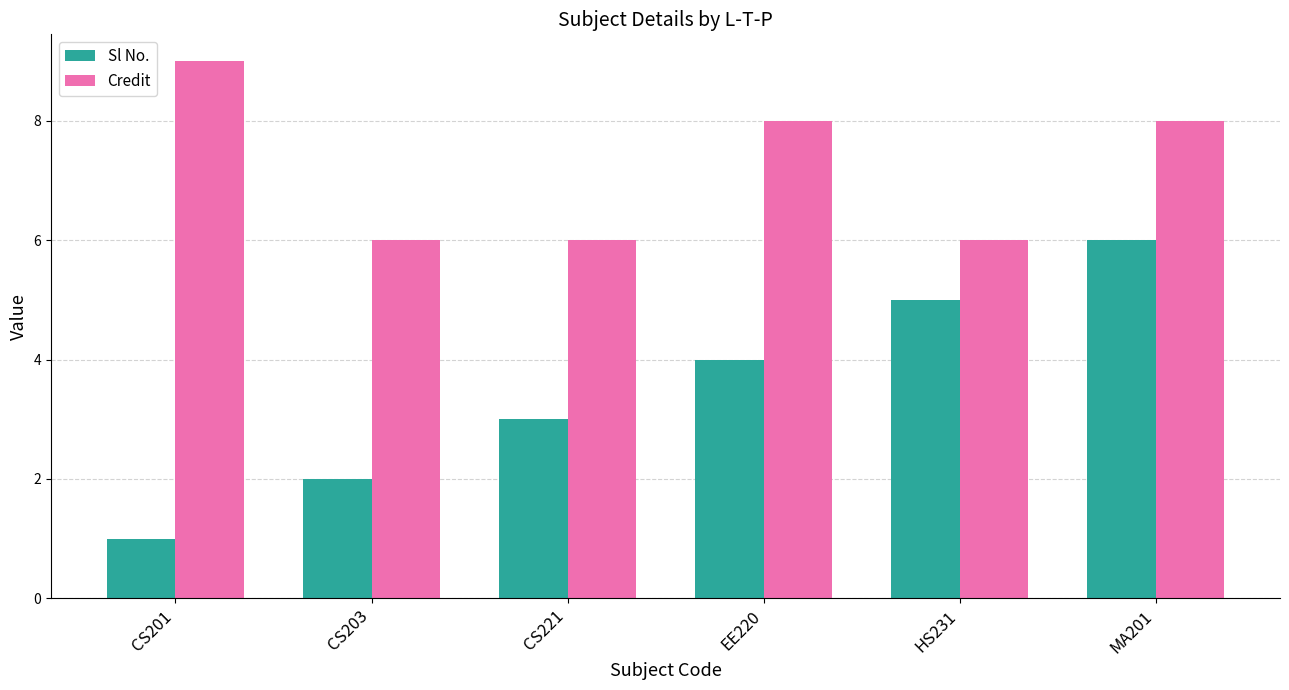

The Credit series shows 8 at MA201. True or false?

True